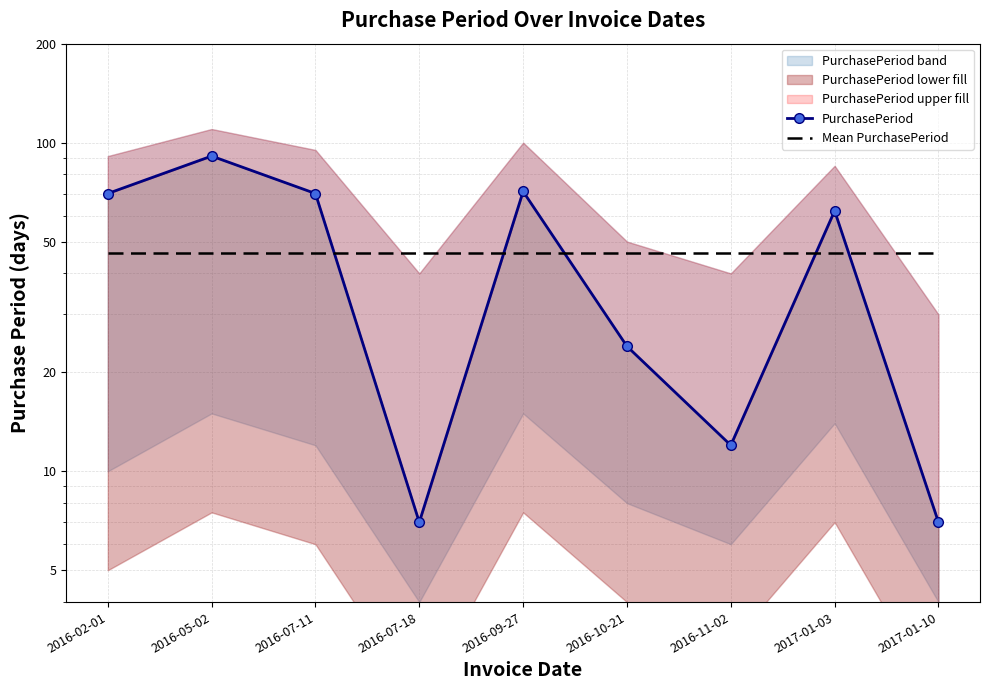

Does the chart have visible grid lines?

Yes